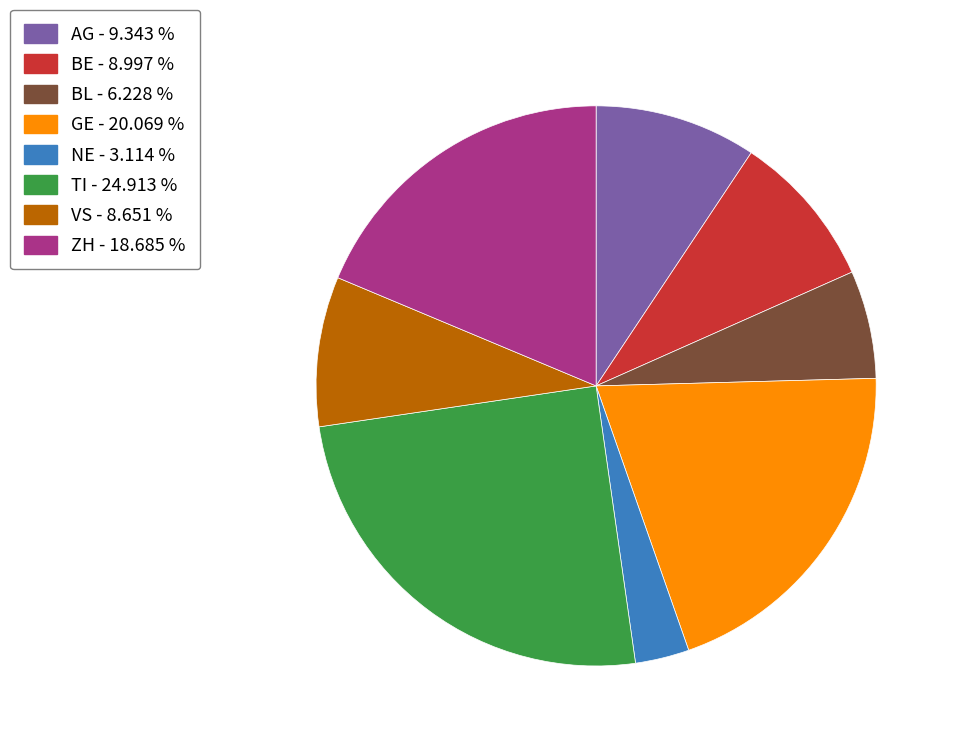

Is there any slice that represents more than half of the pie?

No